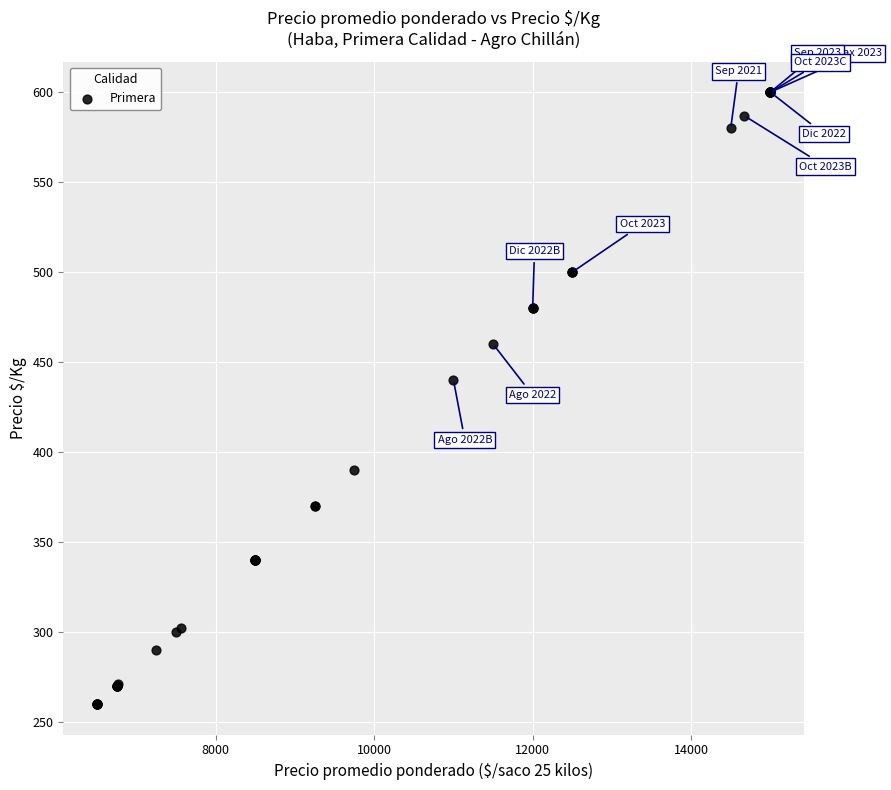

What Y value in the scatter plot is closest to 430?

440